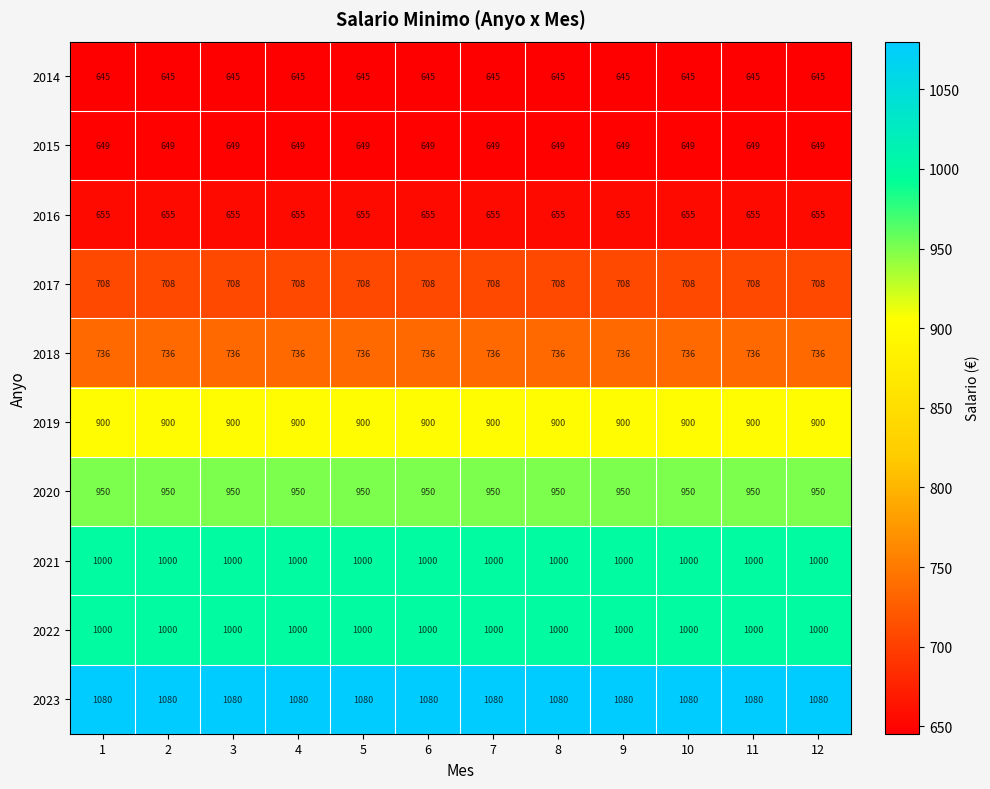

What is the maximum value for 2020?

950